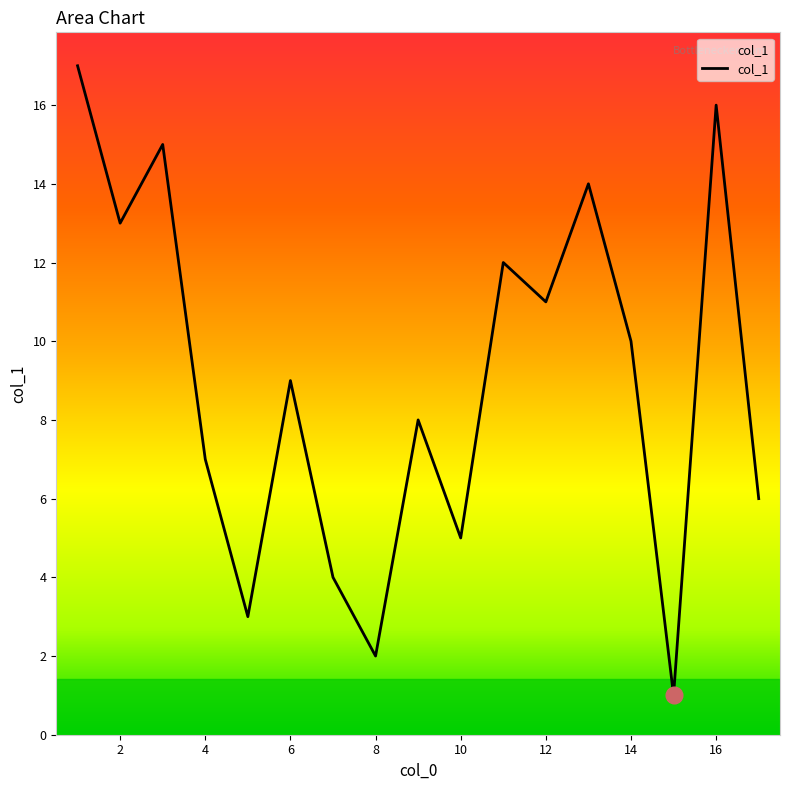

What is the difference between the maximum and minimum values?

16